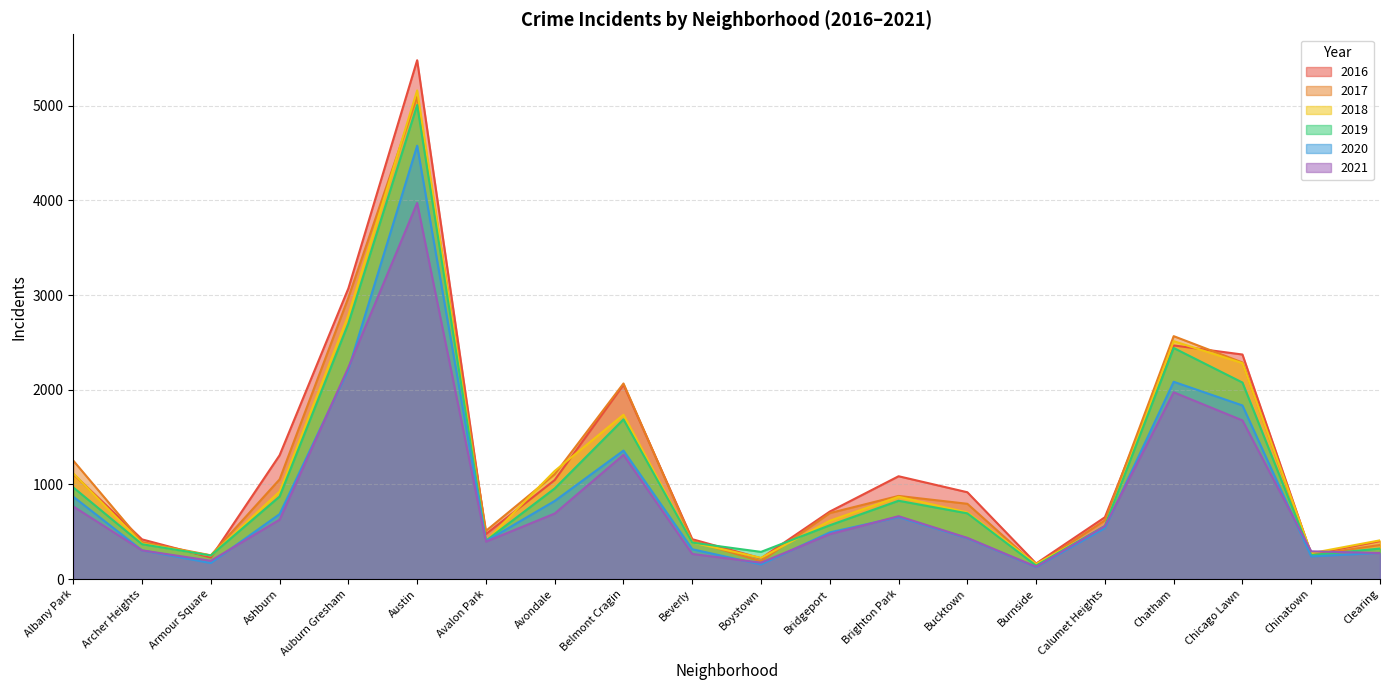

The value of 2021 at Brighton Park is 664. True or false?

True